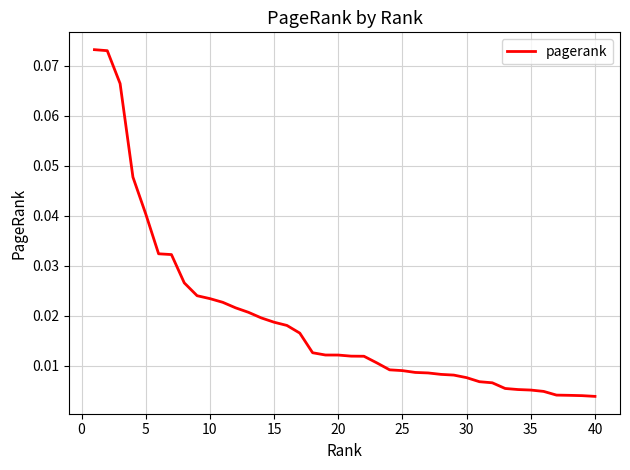

True or false: the data has more than 0 interior local peaks.

False